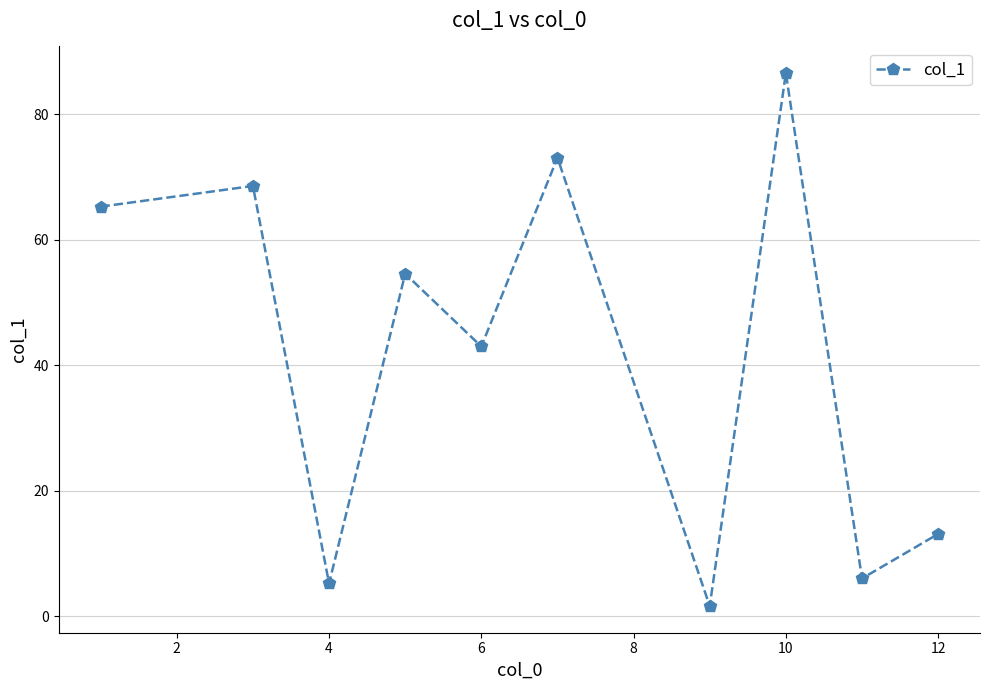

What is the greatest value displayed?

86.6